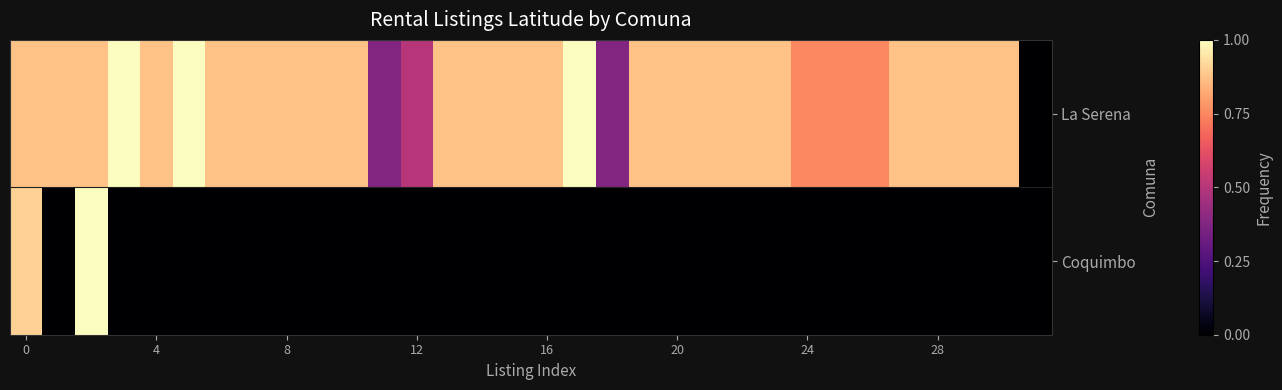

Rank the series by their average value, from lowest to highest.

Coquimbo, La Serena